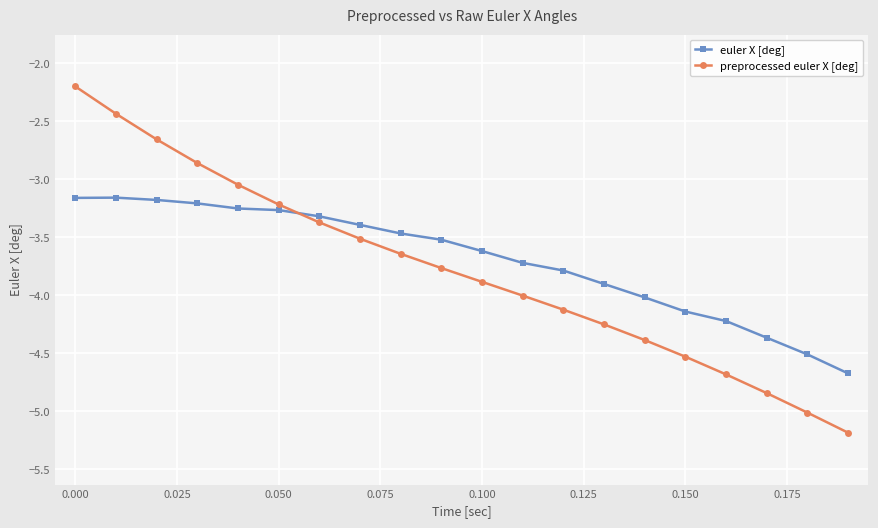

Which series has the largest range (max minus min)?

preprocessed euler X [deg]